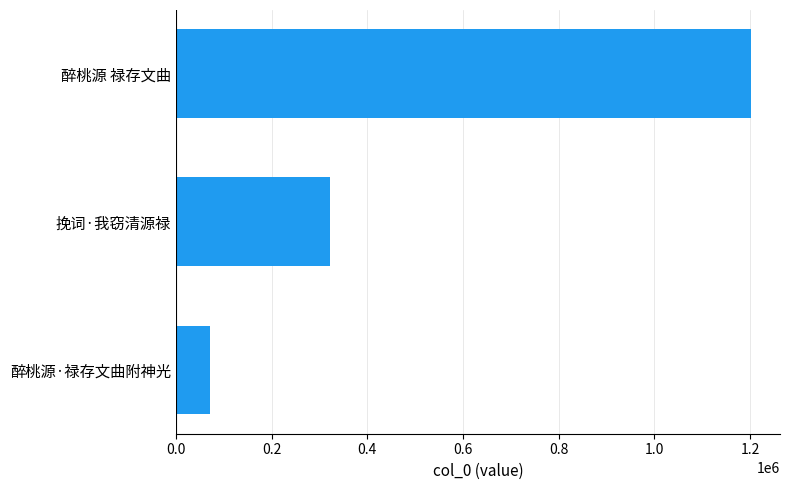

Reading top to bottom, list all the values displayed in this chart.

醉桃源 禄存文曲=1202640	挽词·我窃清源禄=321945	醉桃源·禄存文曲附神光=71509